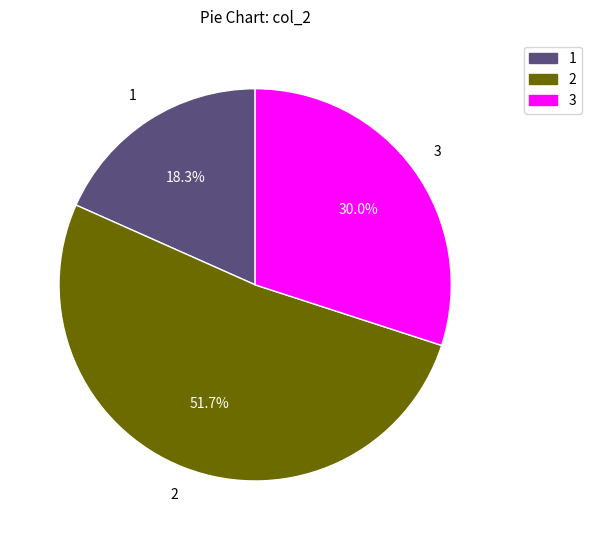

Count the number of slices in the pie.

3